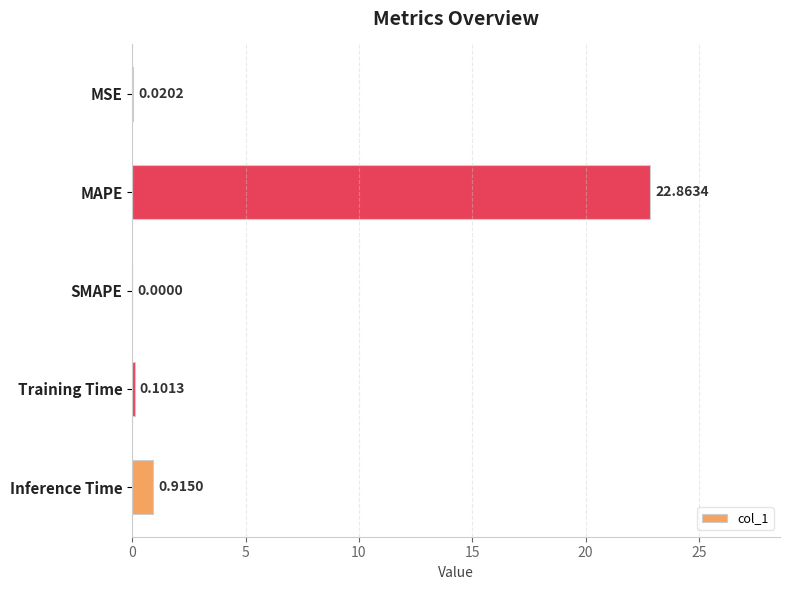

At which category does the chart reach its peak across all series?

MAPE